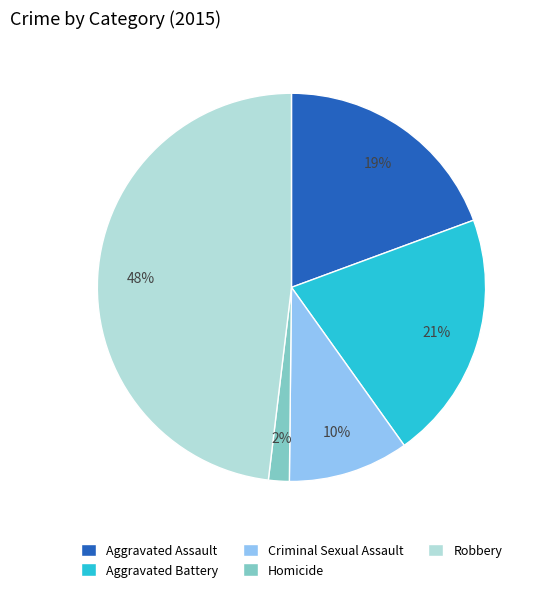

Between Aggravated Battery and Aggravated Assault, which is larger?

Aggravated Battery